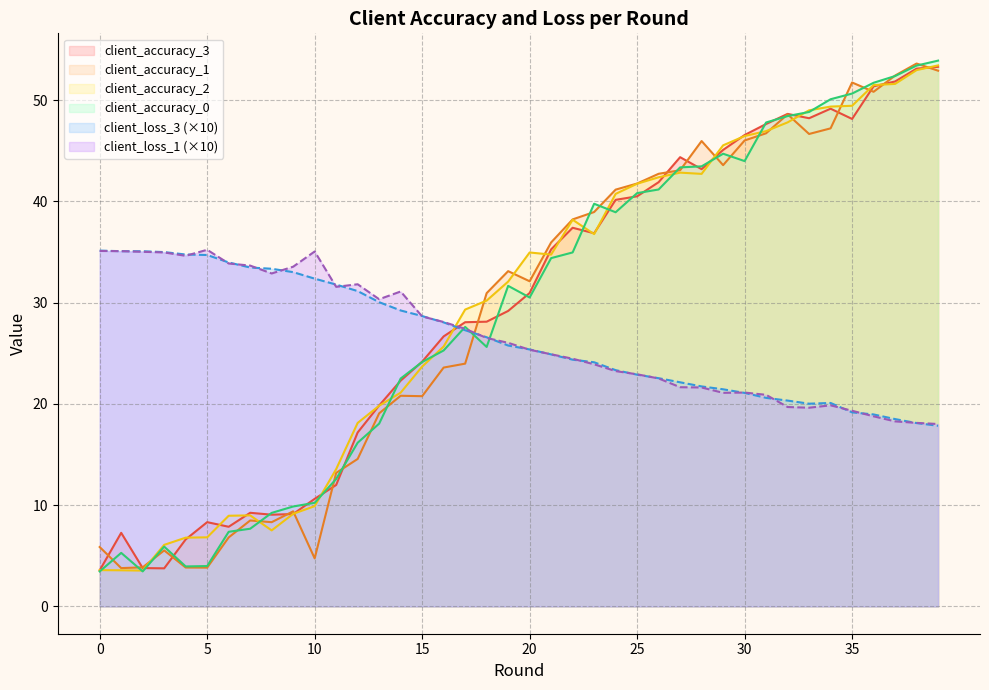

What are all the series names shown in the legend?

client_accuracy_3, client_accuracy_1, client_accuracy_2, client_accuracy_0, client_loss_3 (×10), client_loss_1 (×10)